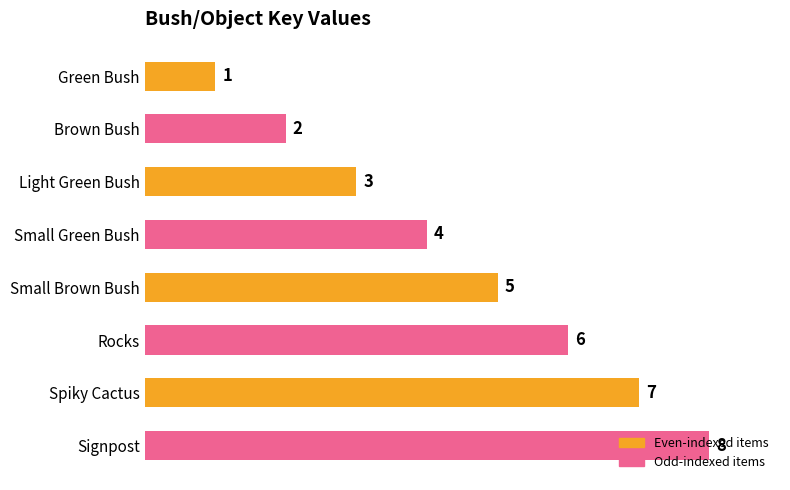

Count the values in the range 3 to 7.

5